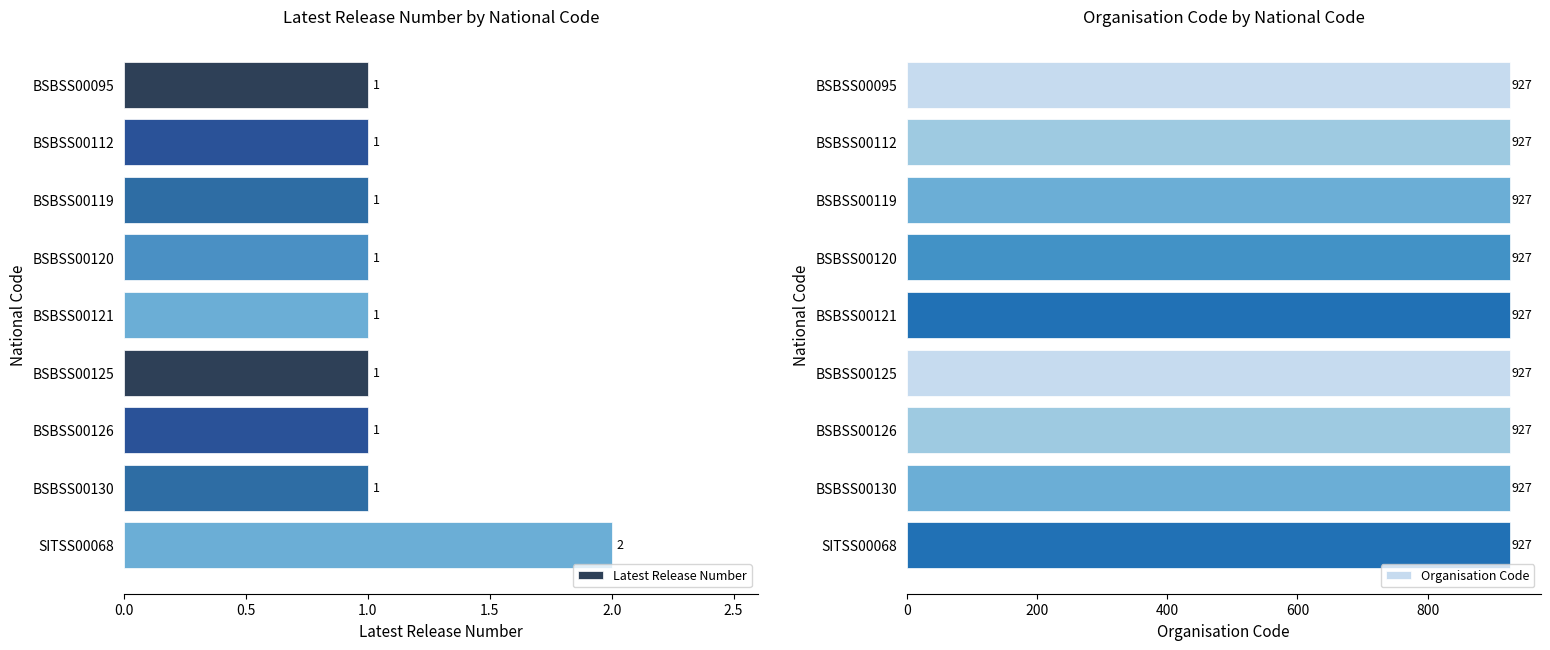

How many Latest Release Number values are between 1 and 2?

9